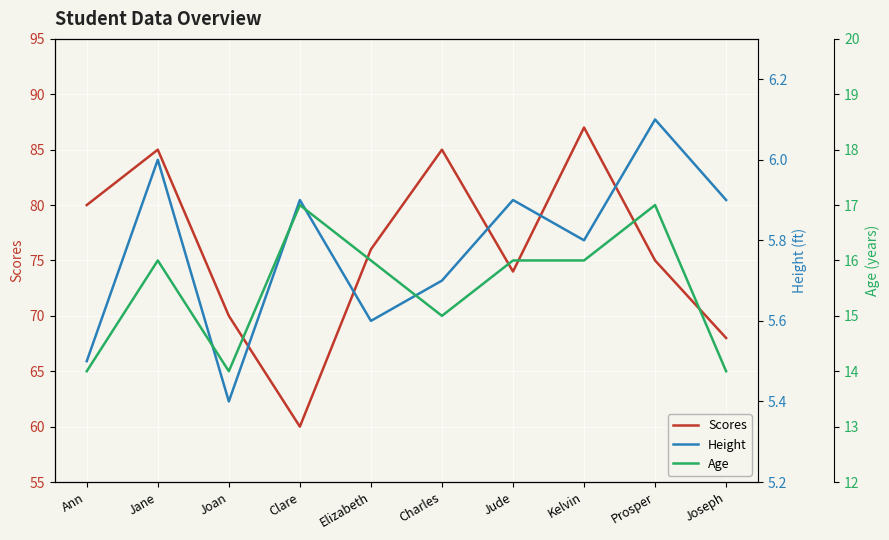

What is the lowest value of the Age series?

14.0